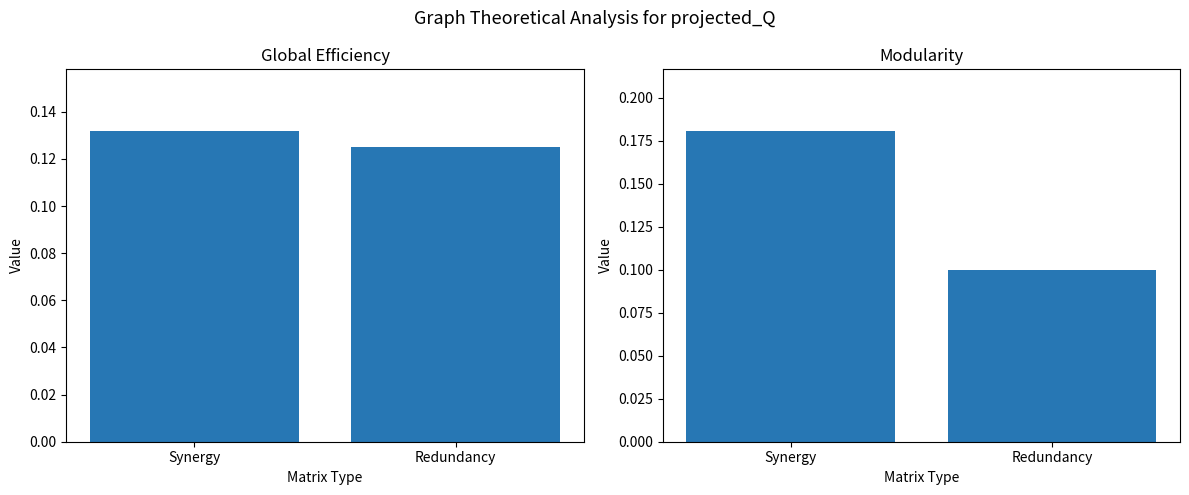

What is the value of the Modularity bar at the 1st from the left?

0.2